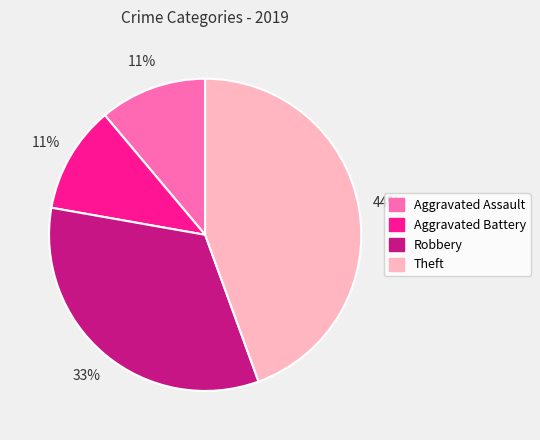

The Robbery slice represents 23% of the pie. True or false?

False